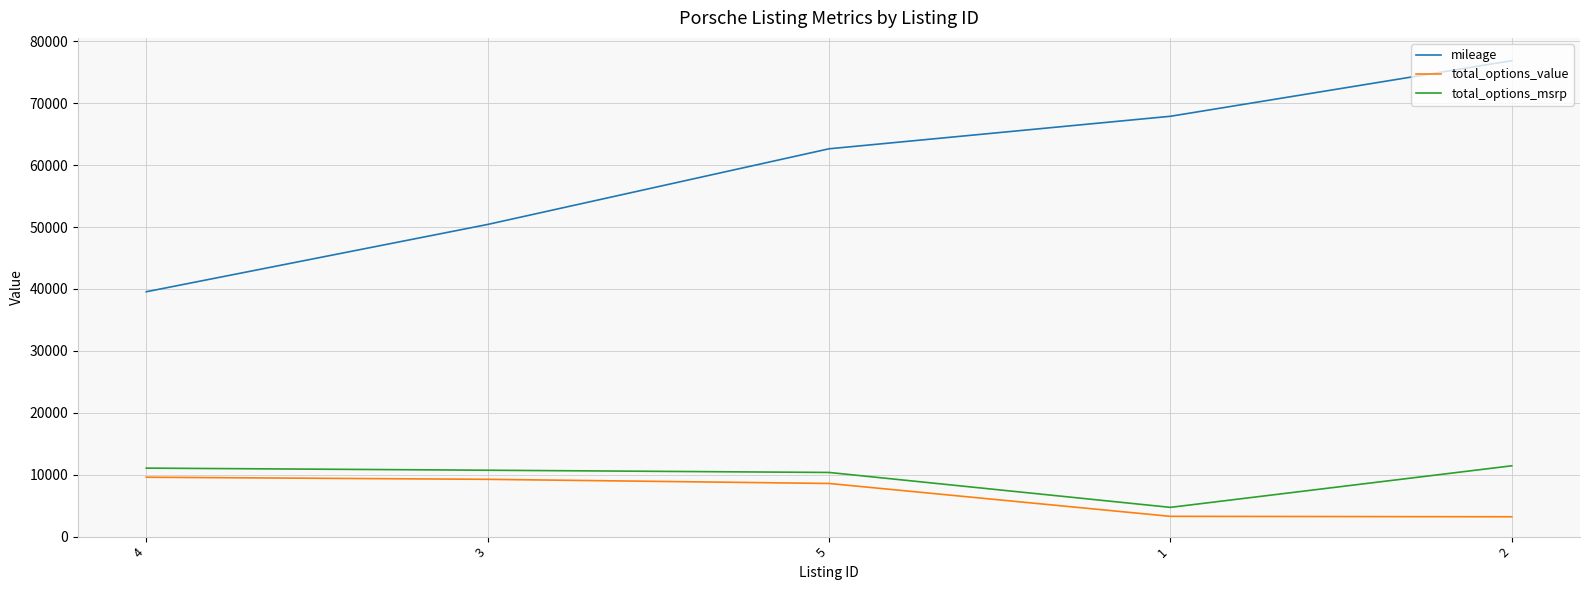

What is the difference between the maximum and minimum values in the total_options_value series?

6390